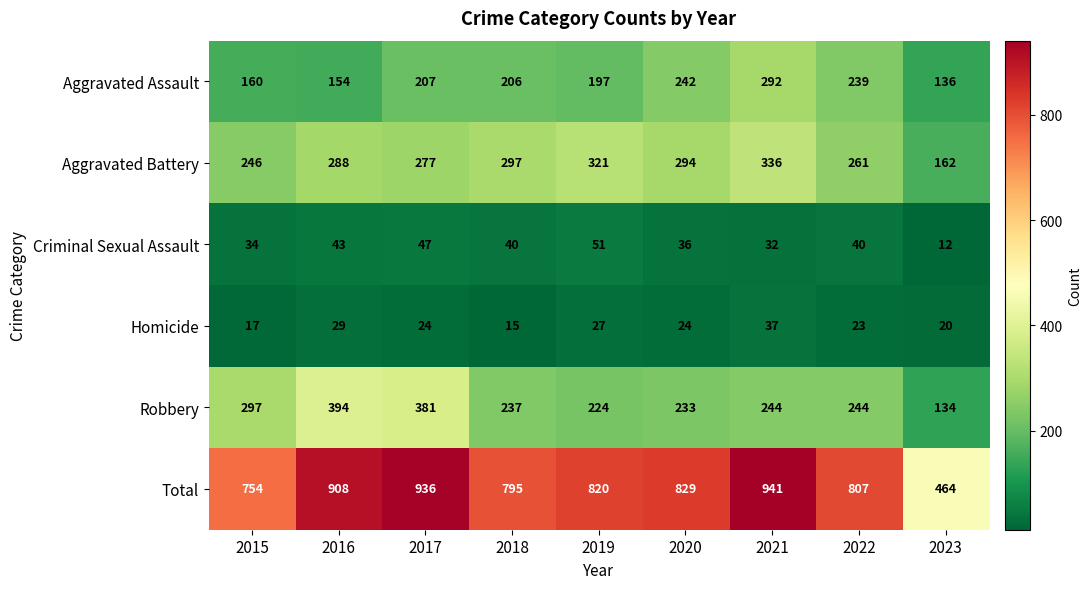

Which series changed the most between 2015 and 2016?

Total